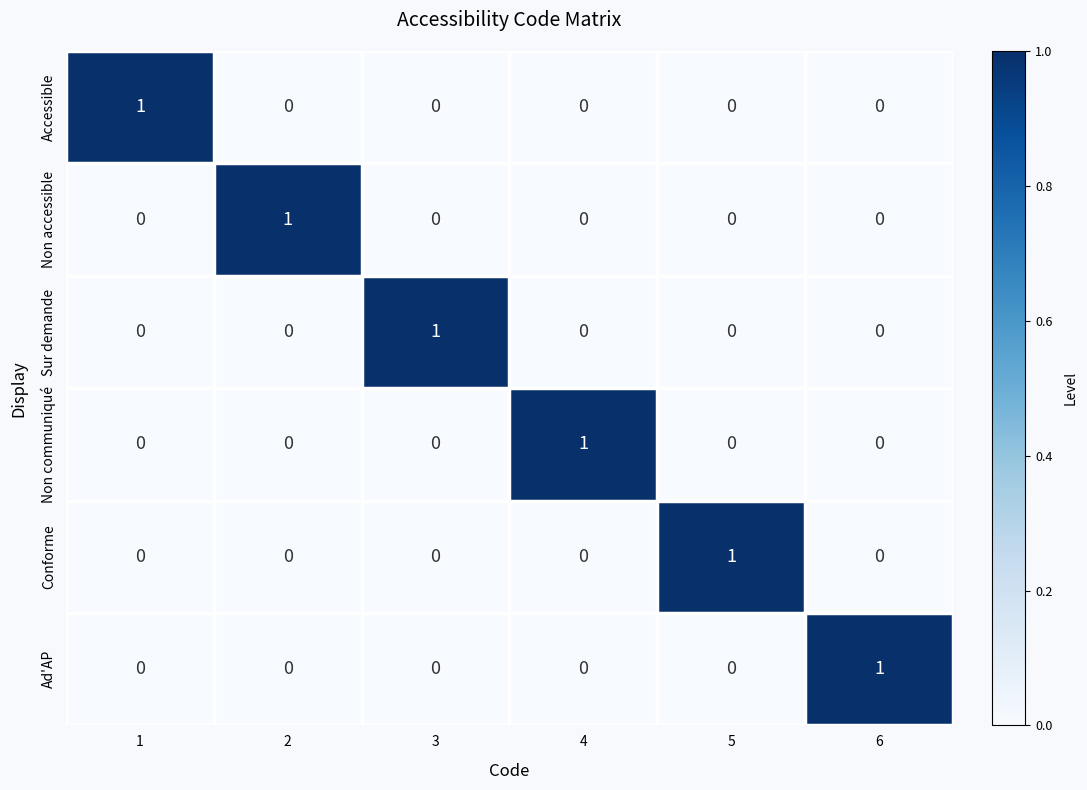

How many values in the Accessible series exceed 0?

1